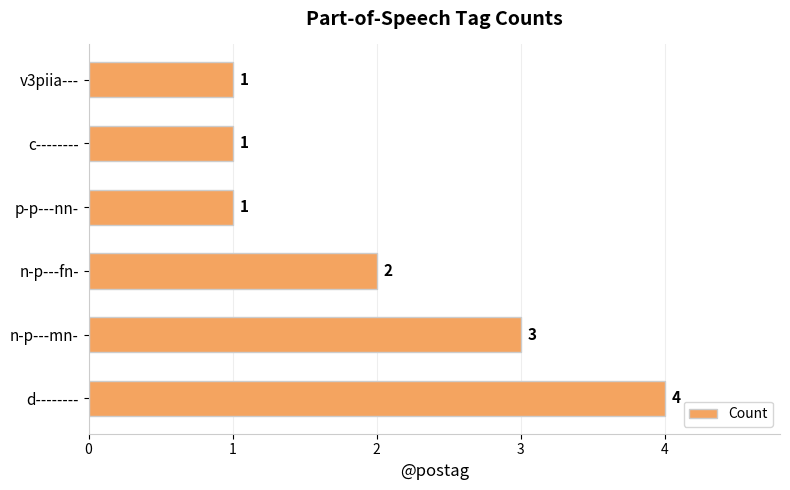

True or false: the data shows 3 at n-p---mn-.

True